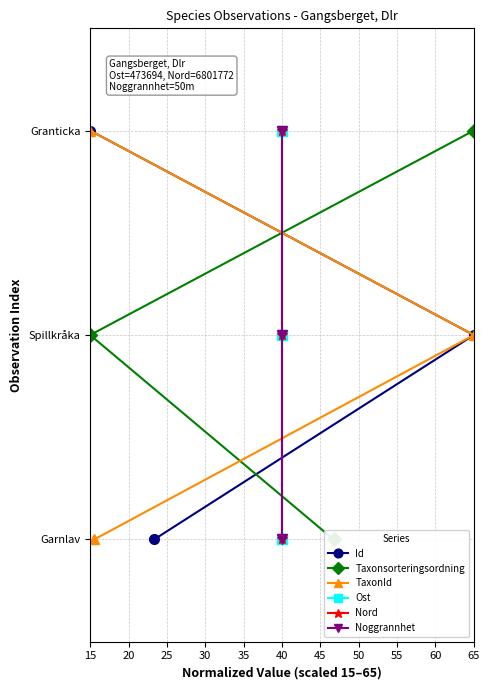

Count the Id values in the range 0 to 2.

3